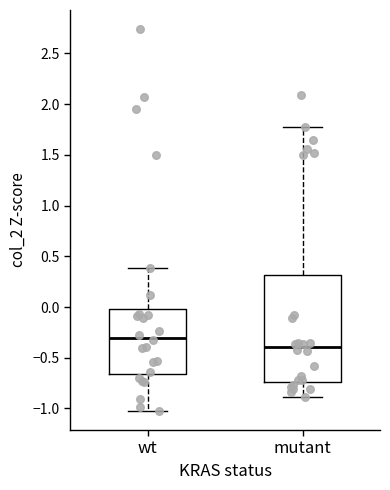

Where does the lower whisker of the box for mutant end on the y-axis? The values are not printed on the chart, so give them approximately, as read against the axis.

-0.90